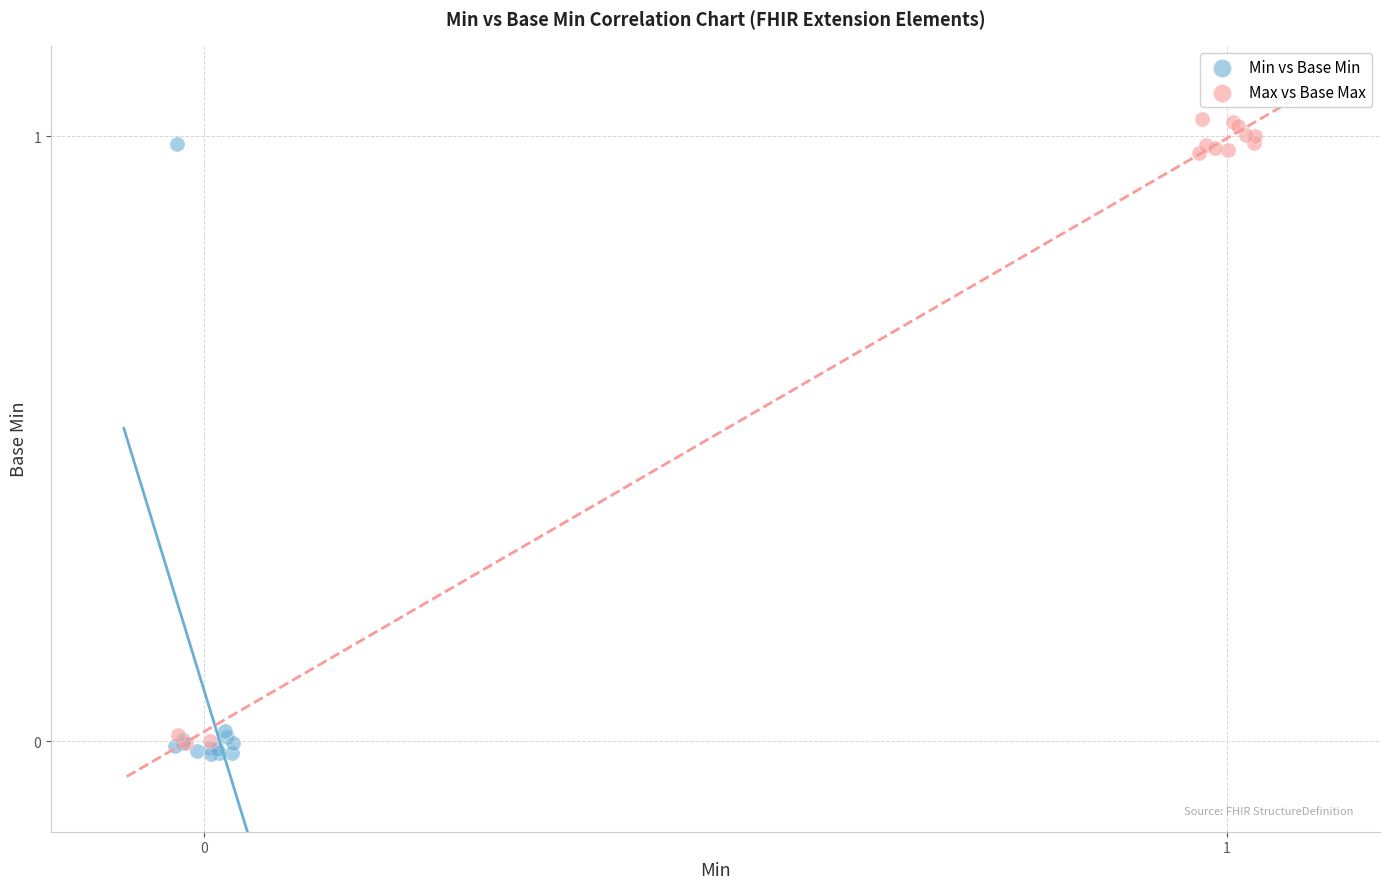

Which series has the largest Y range (max minus min)?

Max vs Base Max